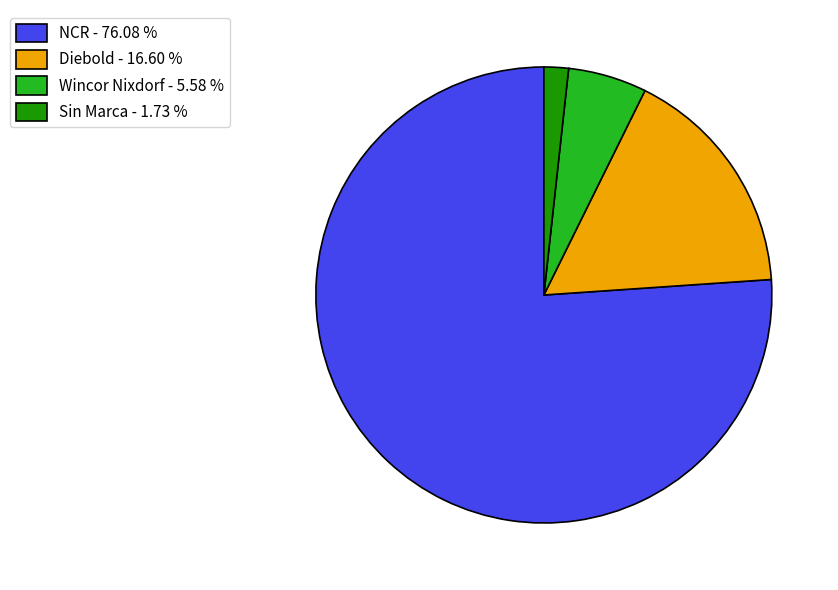

What is the smallest slice in the pie chart?

Sin Marca - 1.73 %